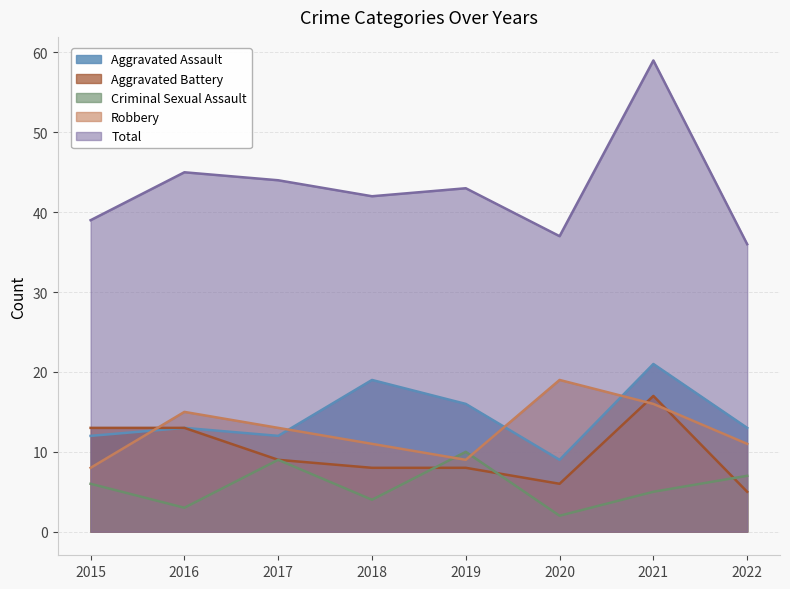

True or false: Total and Robbery intersect in this chart.

False